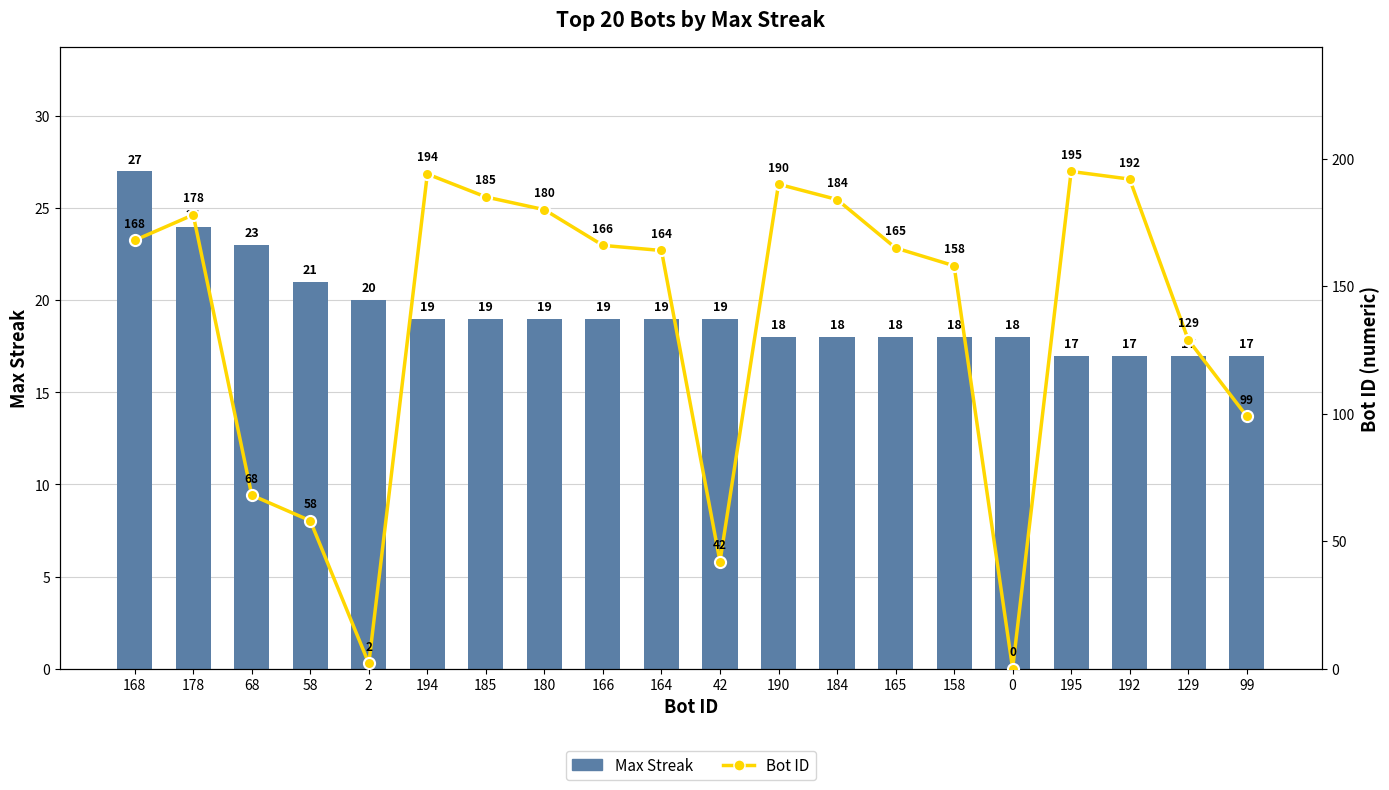

Reading left to right, what are all the values shown in this chart?

Max Streak: 168=27	178=24	68=23	58=21	2=20	194=19	185=19	180=19	166=19	164=19	42=19	190=18	184=18	165=18	158=18	0=18	195=17	192=17	129=17	99=17
Bot ID: 168=168	178=178	68=68	58=58	2=2	194=194	185=185	180=180	166=166	164=164	42=42	190=190	184=184	165=165	158=158	0=0	195=195	192=192	129=129	99=99